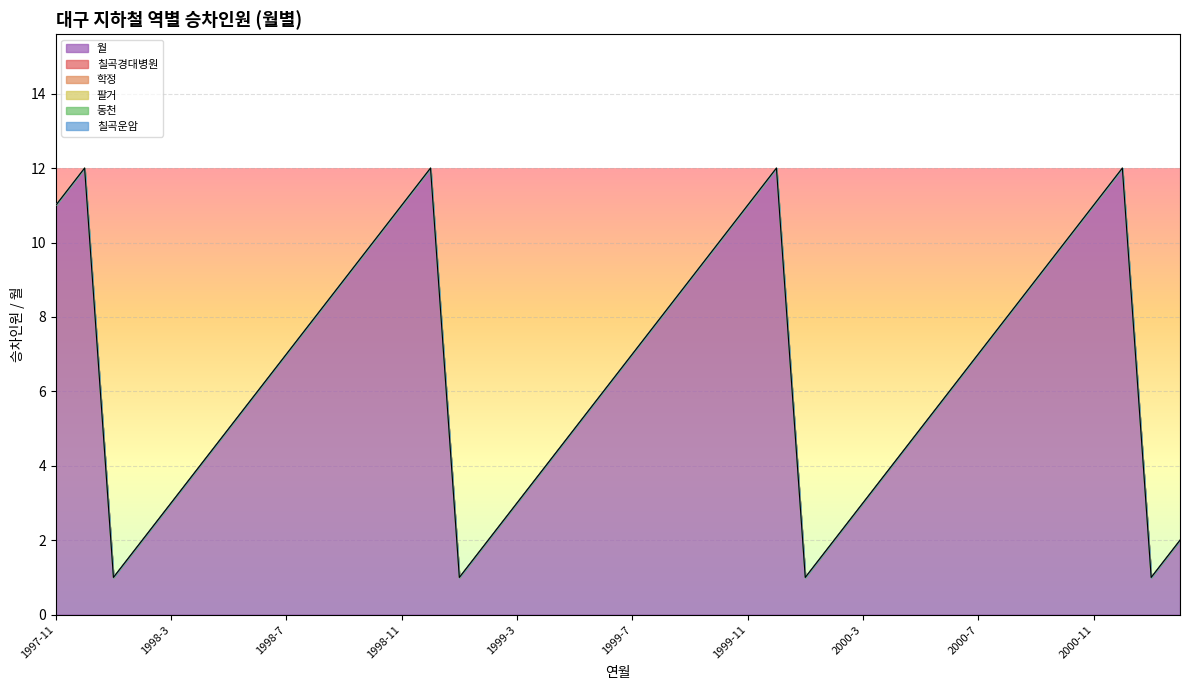

True or false: 학정 and 칠곡운암 cross at least once.

False